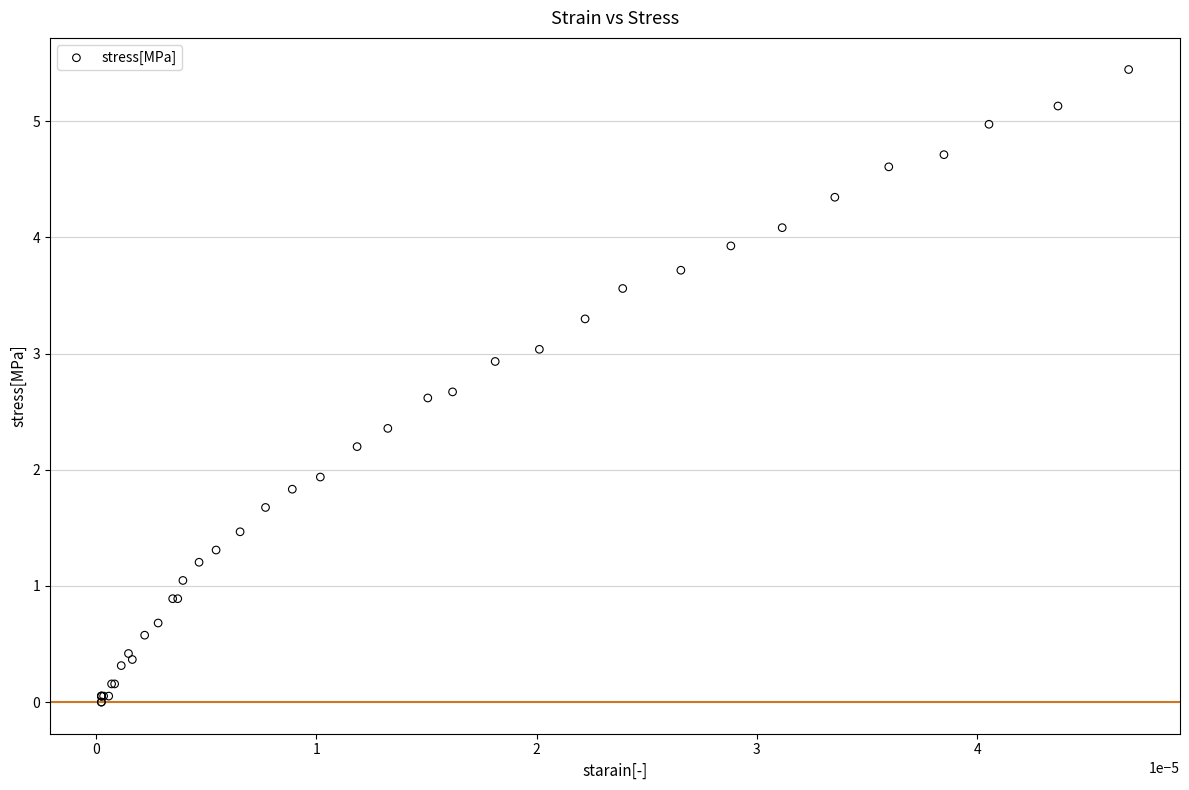

What Y value in the scatter plot is closest to 2?

1.9